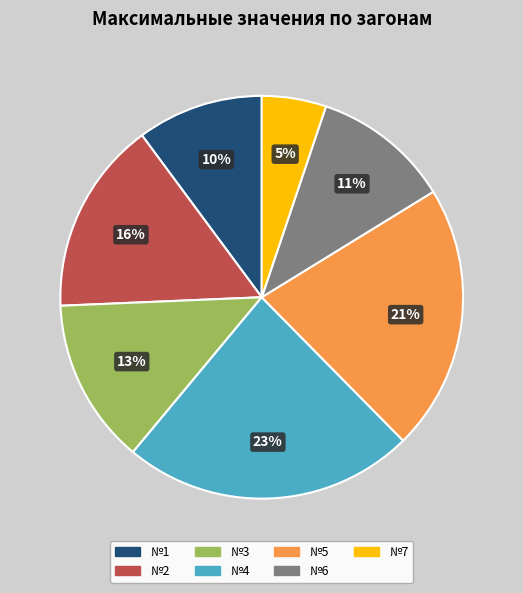

Which has a higher value, №1 or №6?

№6